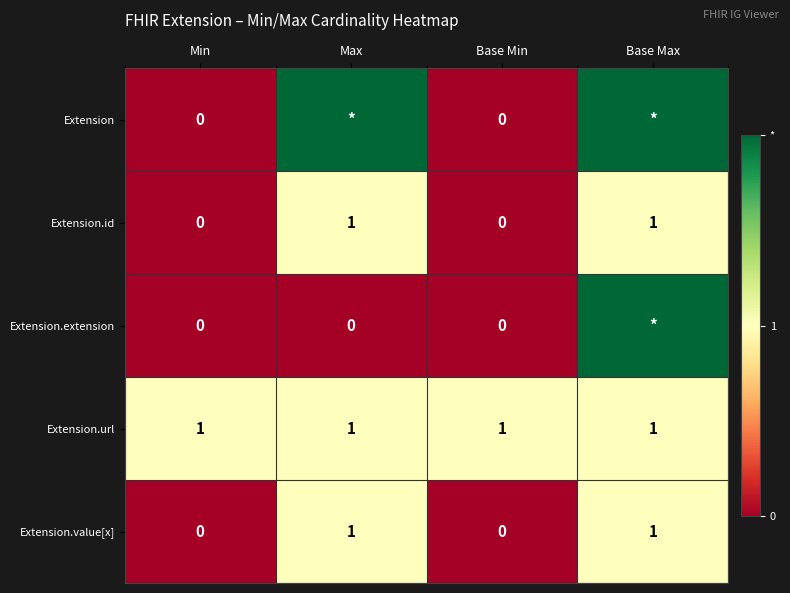

The value of Extension.url at Min is 1. True or false?

True